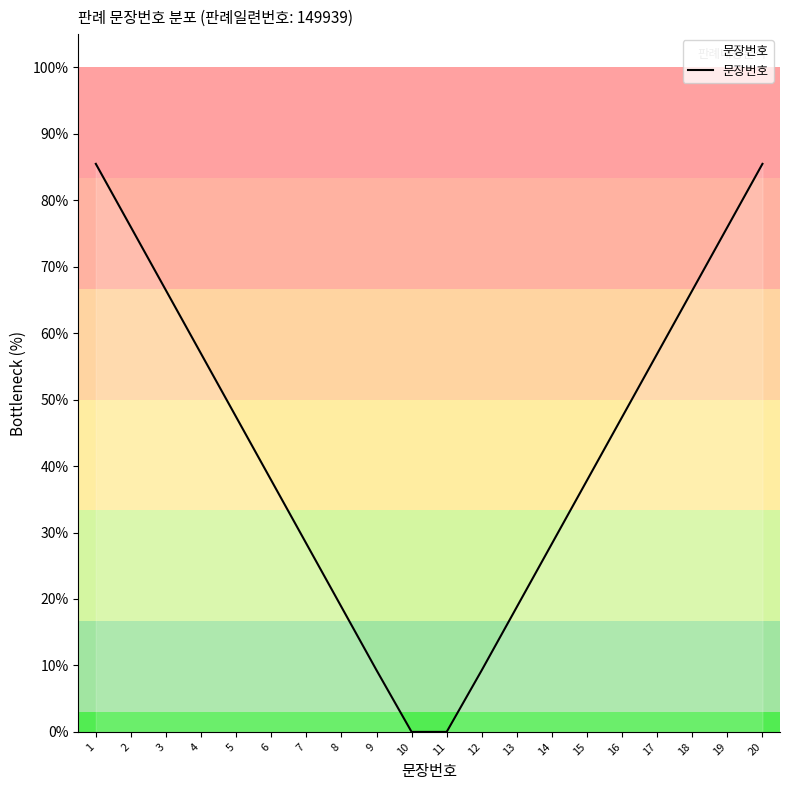

Where does the data first go above 47?

1